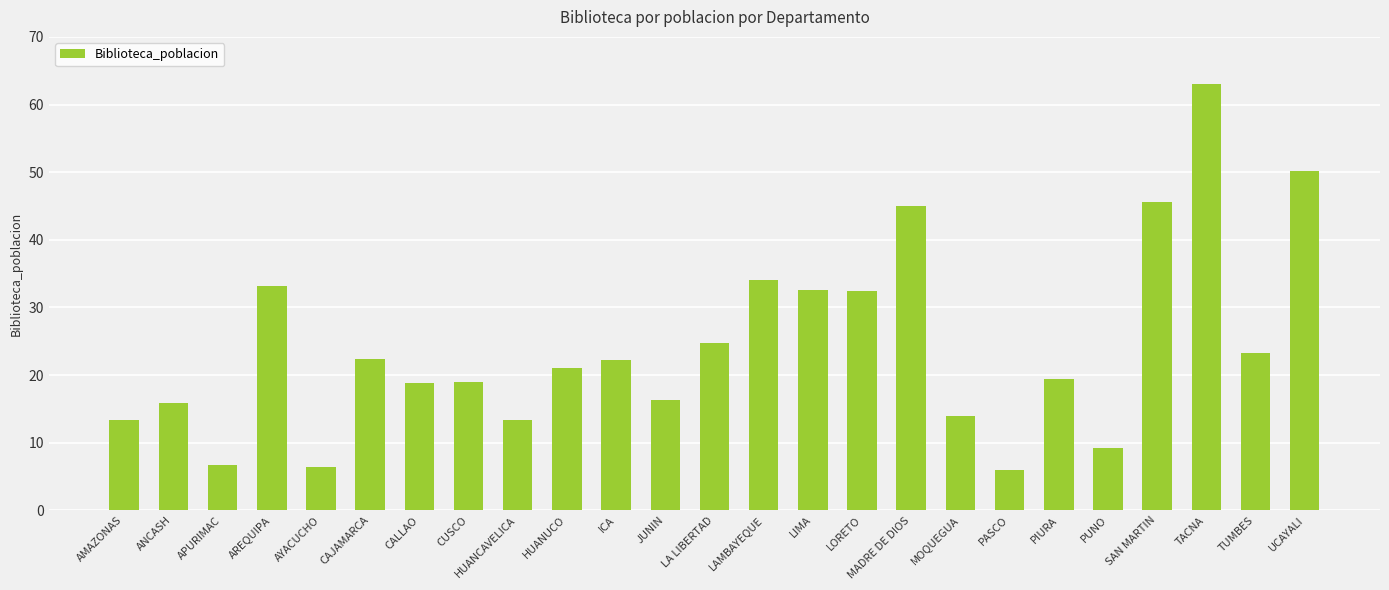

What is the ratio of the value at LA LIBERTAD to the value at HUANCAVELICA?

1.9